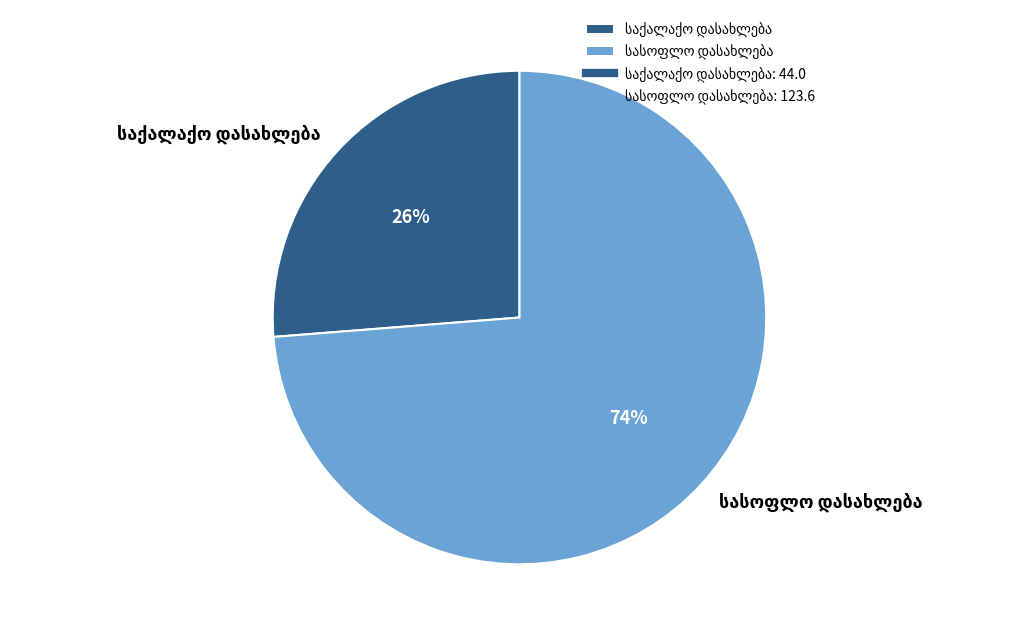

Is there a majority slice in this chart?

Yes